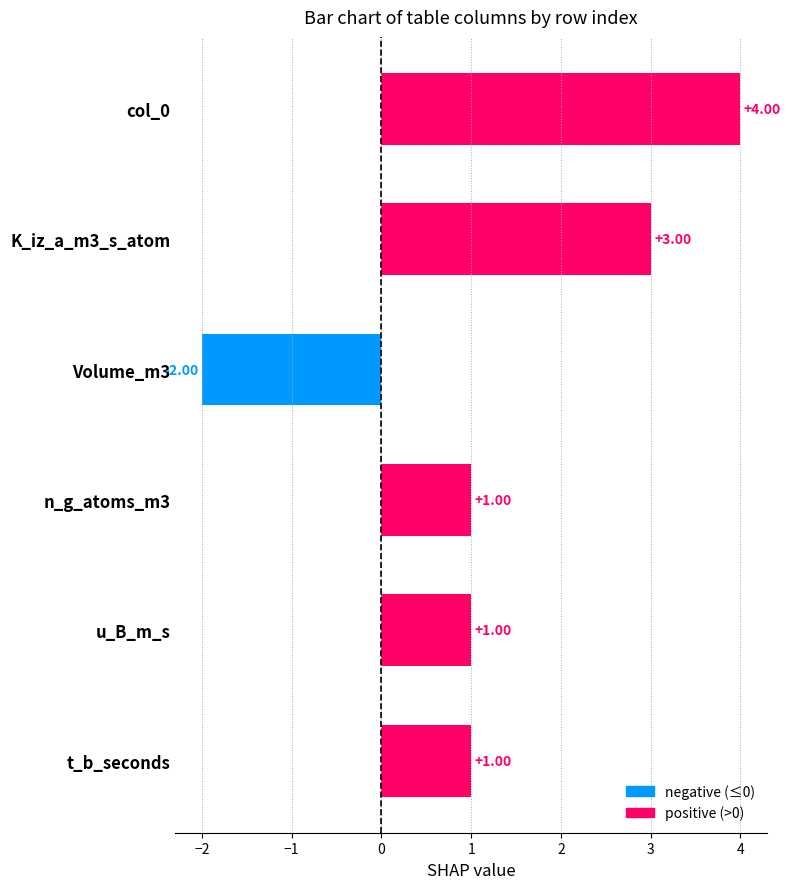

How many values in the n_g_atoms_m3 series exceed 0?

1